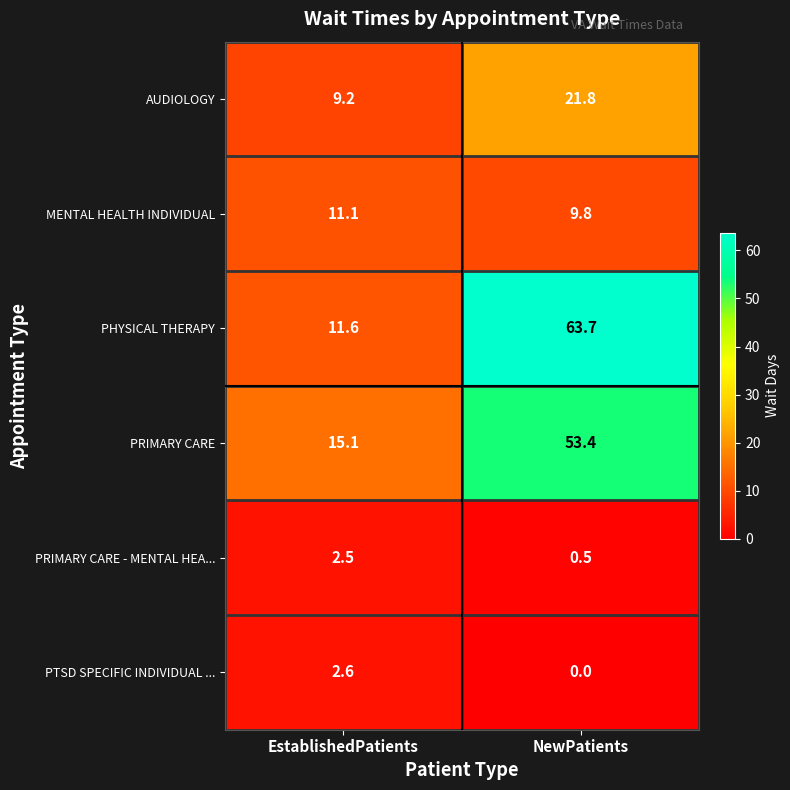

At which category does the chart reach its peak across all series?

NewPatients